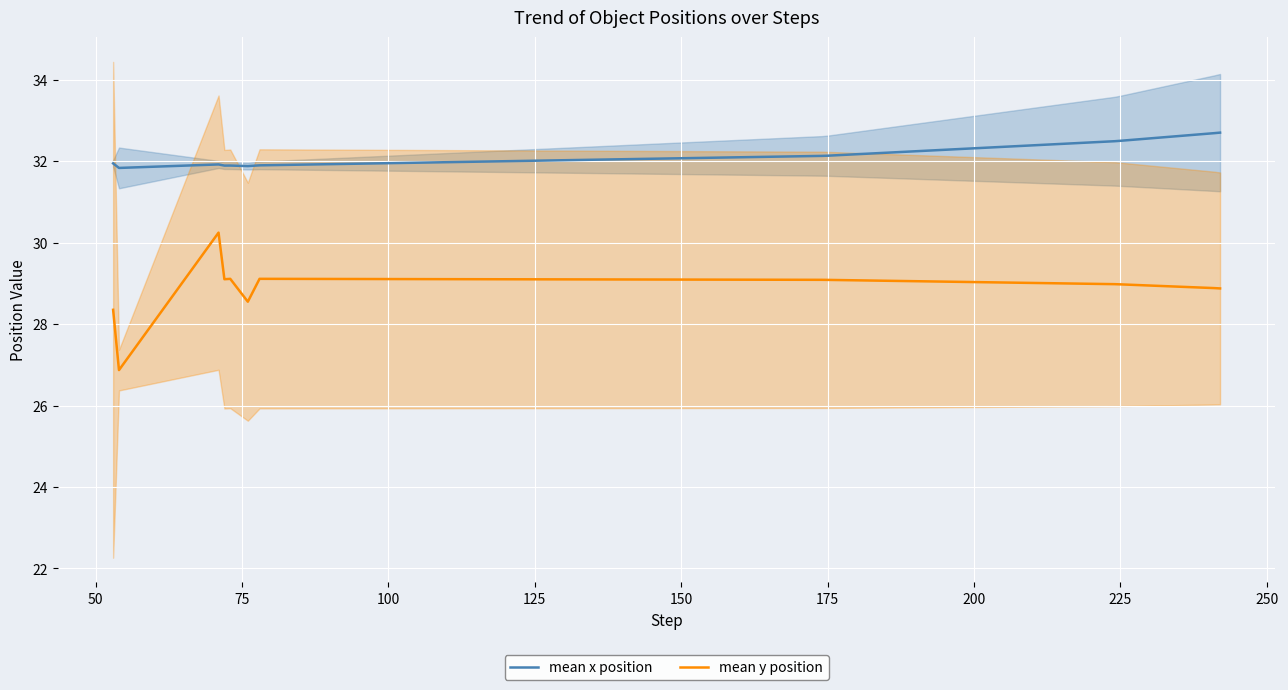

What is the greatest value displayed?

32.7